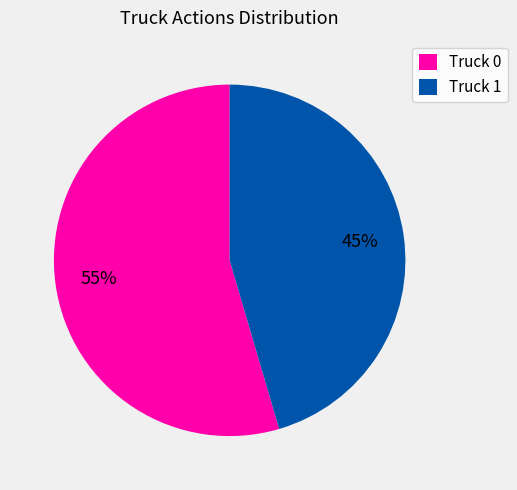

What is the largest slice in the pie chart?

Truck 0